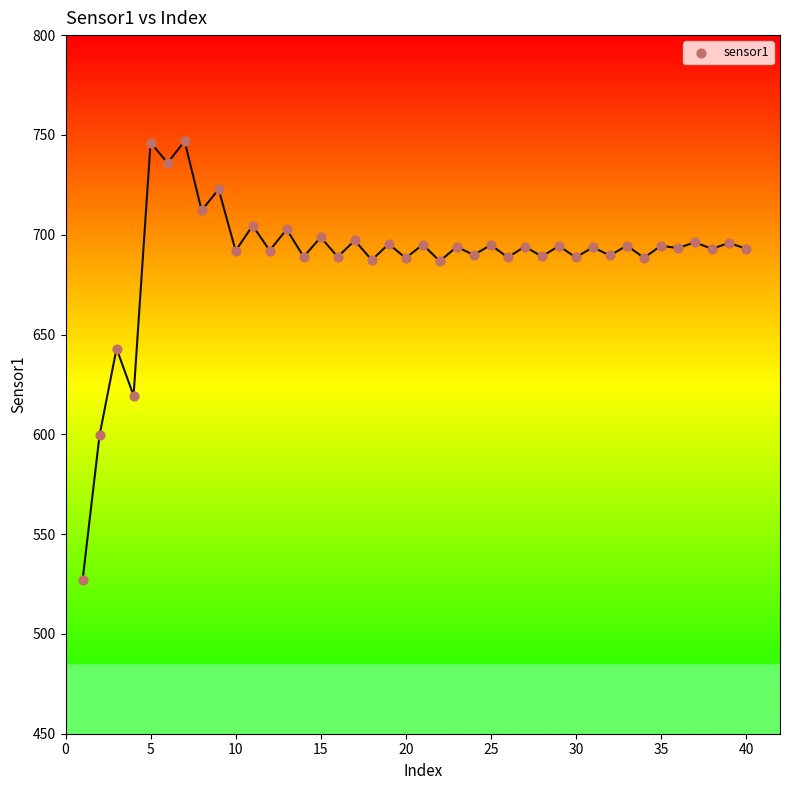

What is the range of X values (max minus min)?

39.0